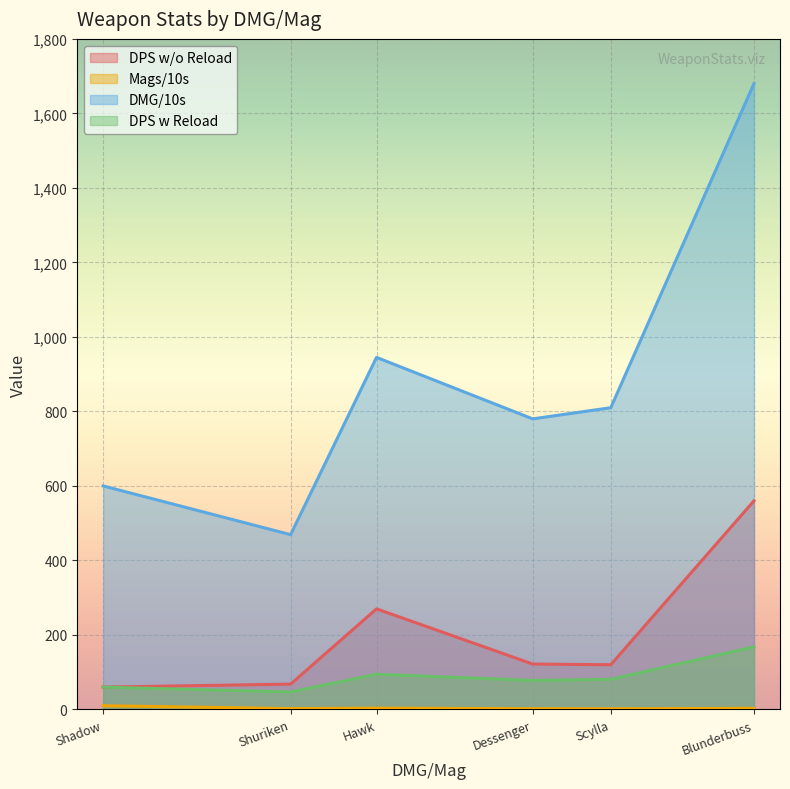

What is the greatest value displayed?

1680.0